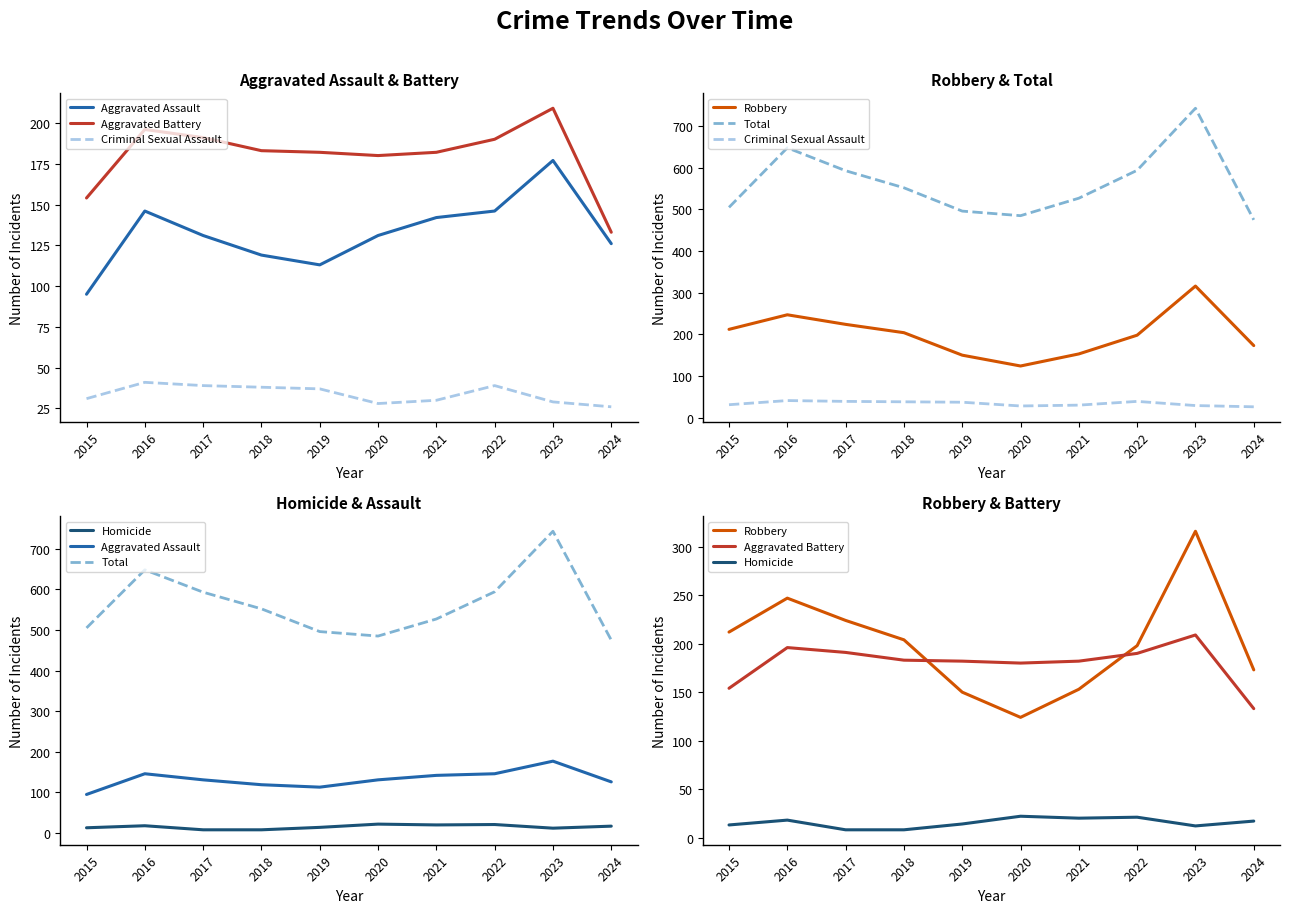

Which category has the highest value in the Criminal Sexual Assault series?

2016